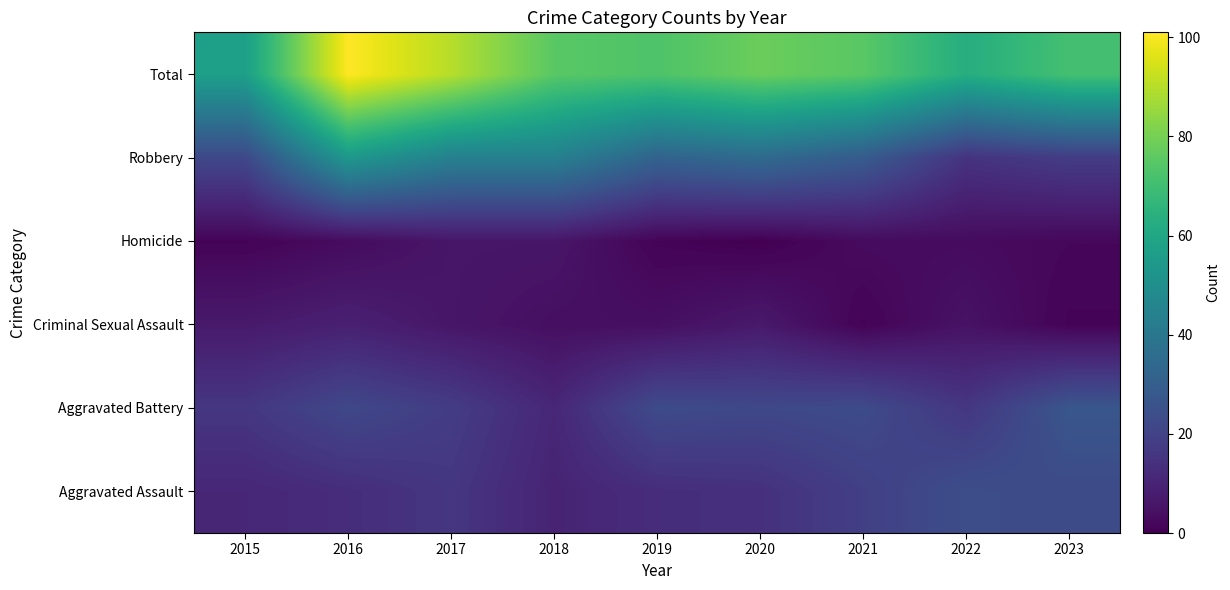

What is the total value across all series at 2017?

180